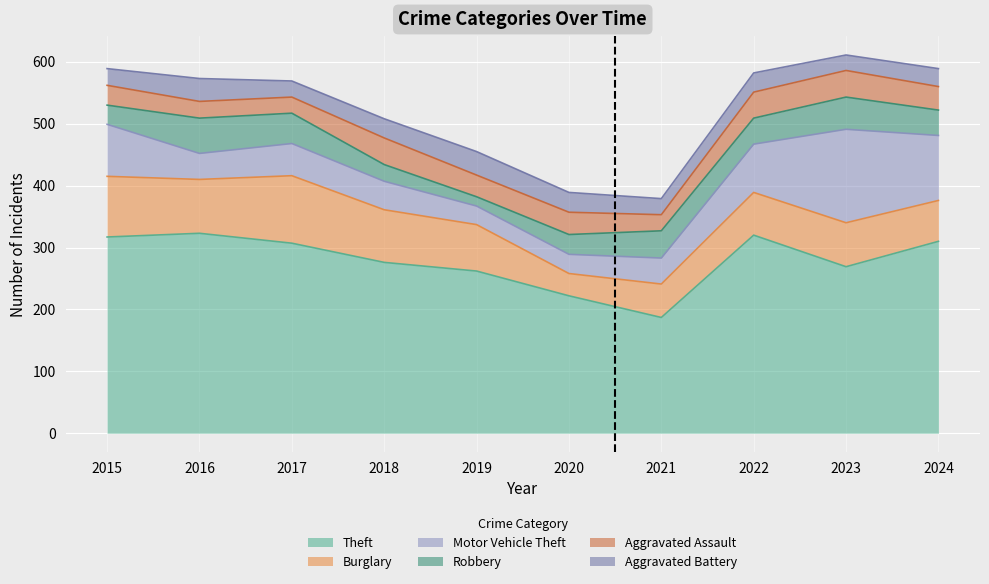

Rank the series by their maximum value, from highest to lowest.

Theft, Motor Vehicle Theft, Burglary, Robbery, Aggravated Assault, Aggravated Battery